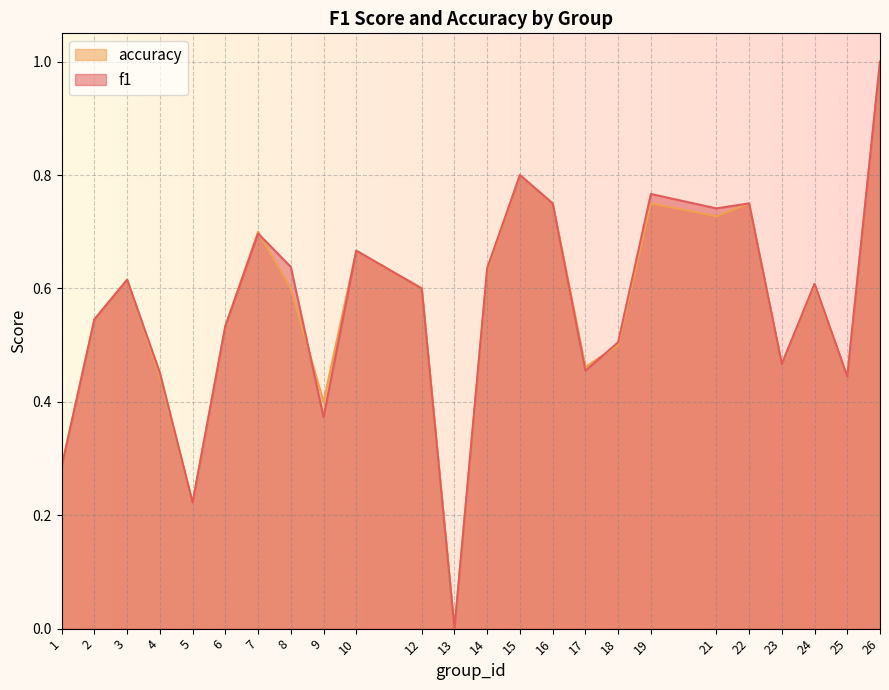

How many accuracy values are between 0 and 1?

24